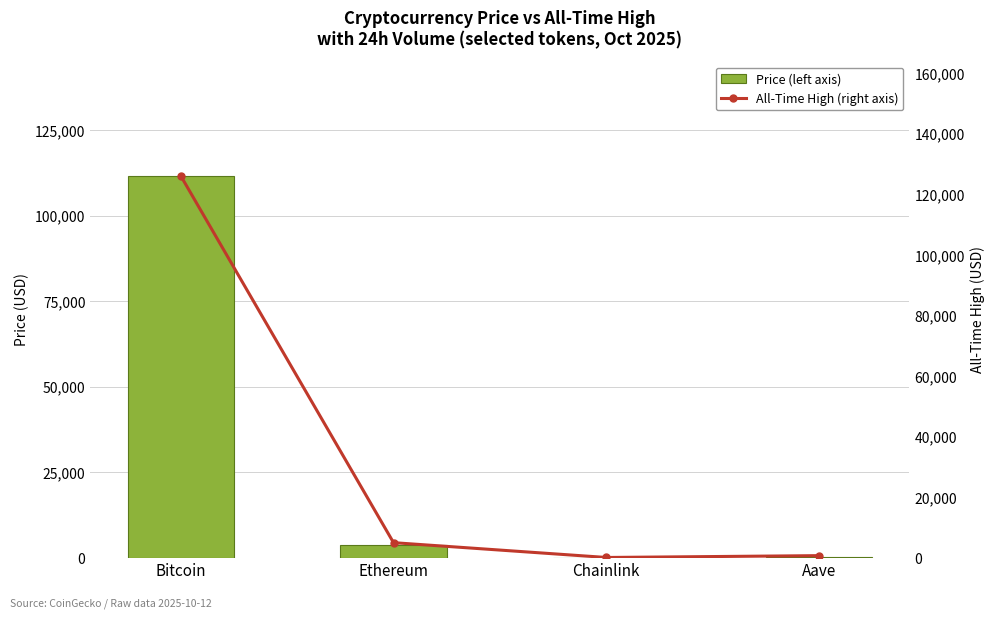

Reading right to left, transcribe all the data shown in this chart.

Price (left axis): 229.7	17.4	3821.5	111625.0
All-Time High (right axis): 661.7	52.7	4946.1	126080.0